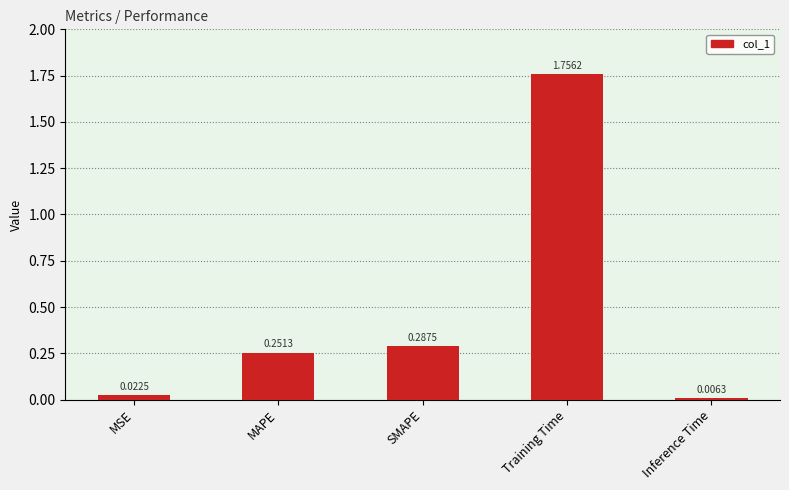

List the labels in order of value, largest first.

Training Time, SMAPE, MAPE, MSE, Inference Time